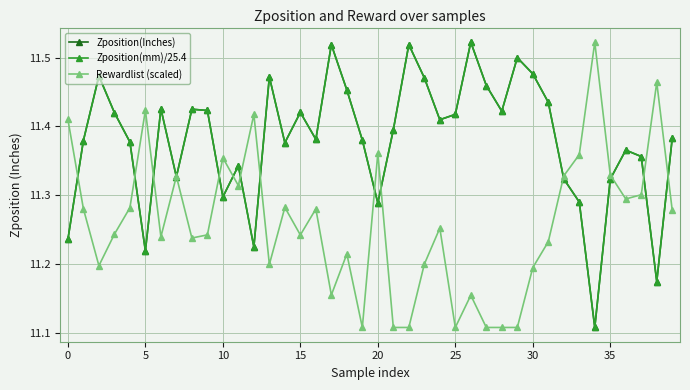

True or false: Rewardlist (scaled) and Zposition(mm)/25.4 cross at least once.

True